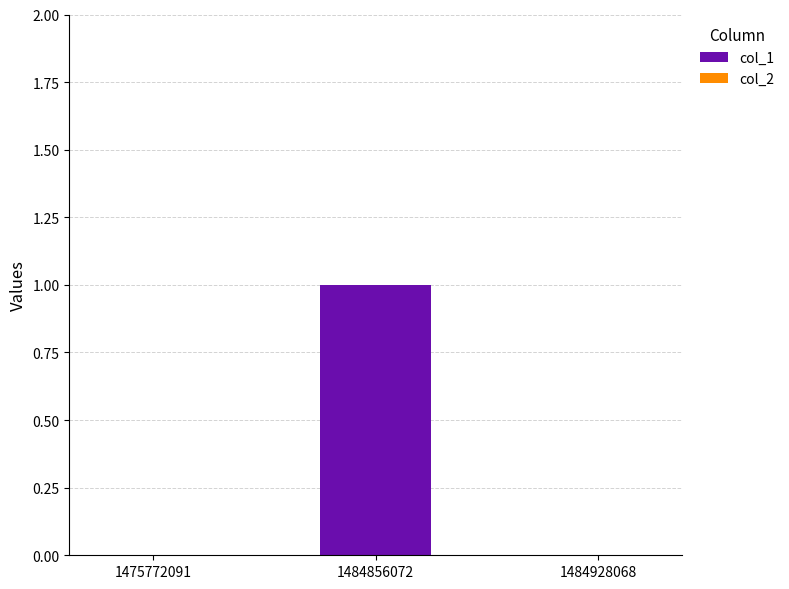

Which has a higher value, 1484856072 or 1484928068?

1484856072